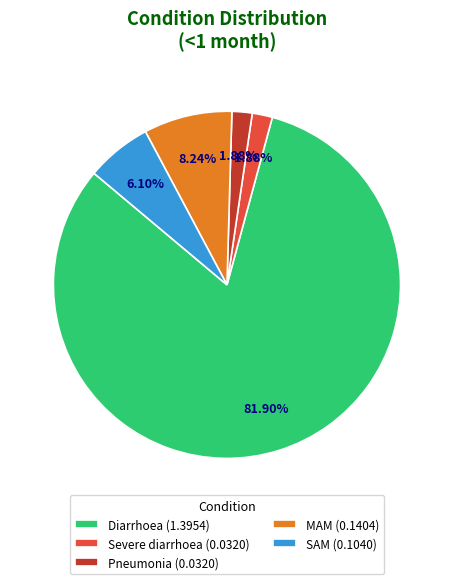

Does Diarrhoea (1.3954) represent more than half of the total?

Yes